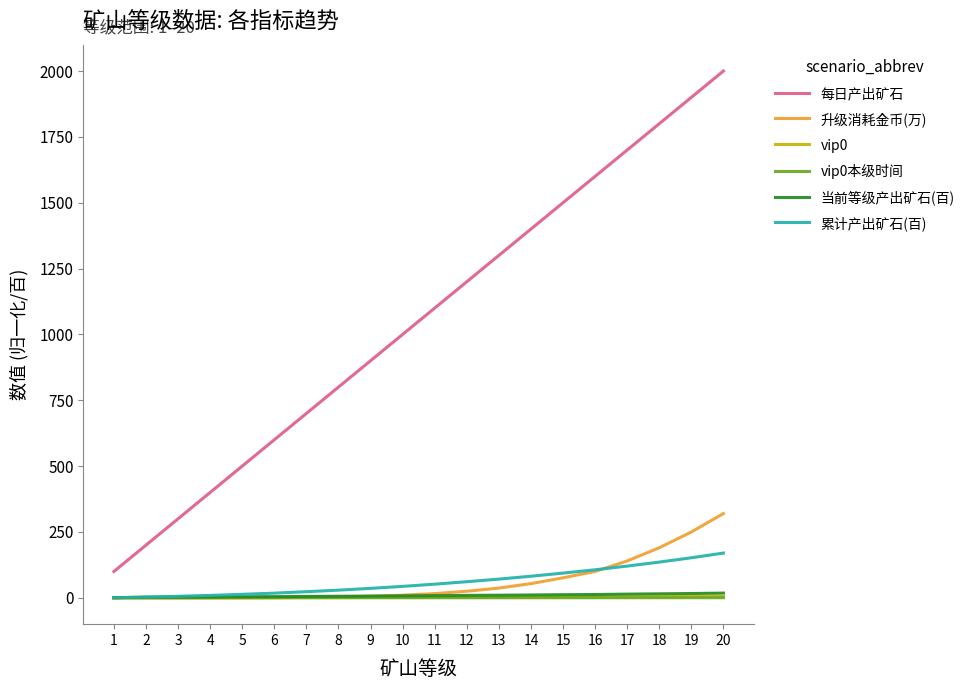

What is the greatest value displayed?

2000.0